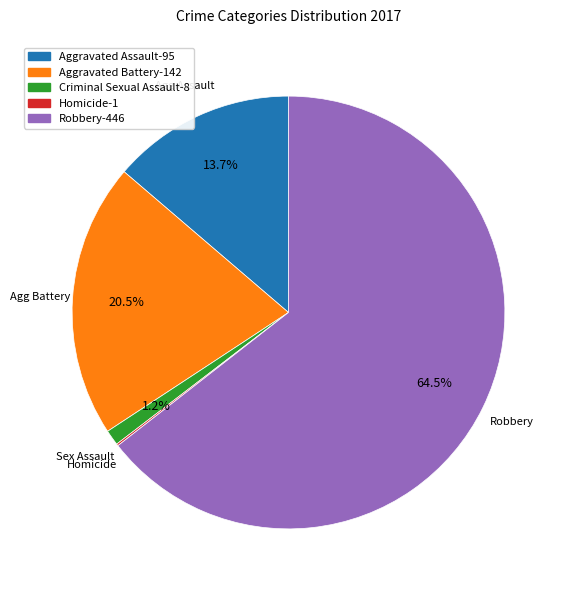

Does any single category account for the majority?

Yes